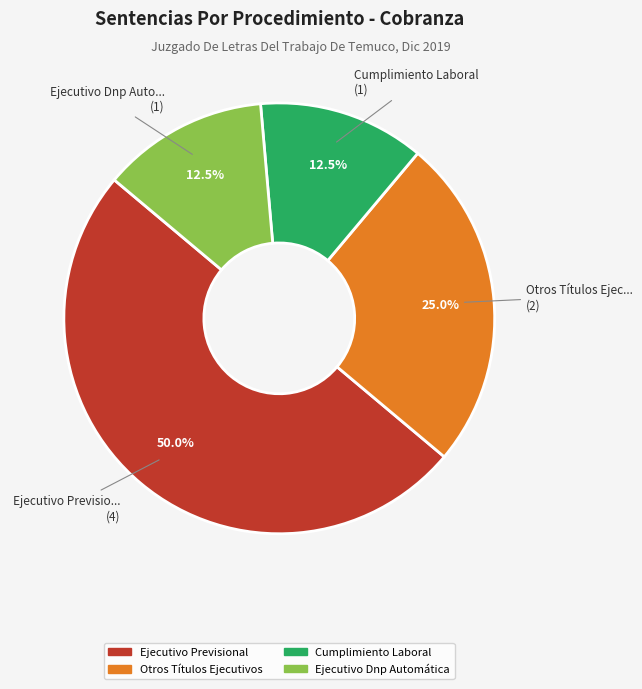

To the nearest percent, what is the combined percentage of Ejecutivo Dnp Automática and Ejecutivo Previsional?

62%